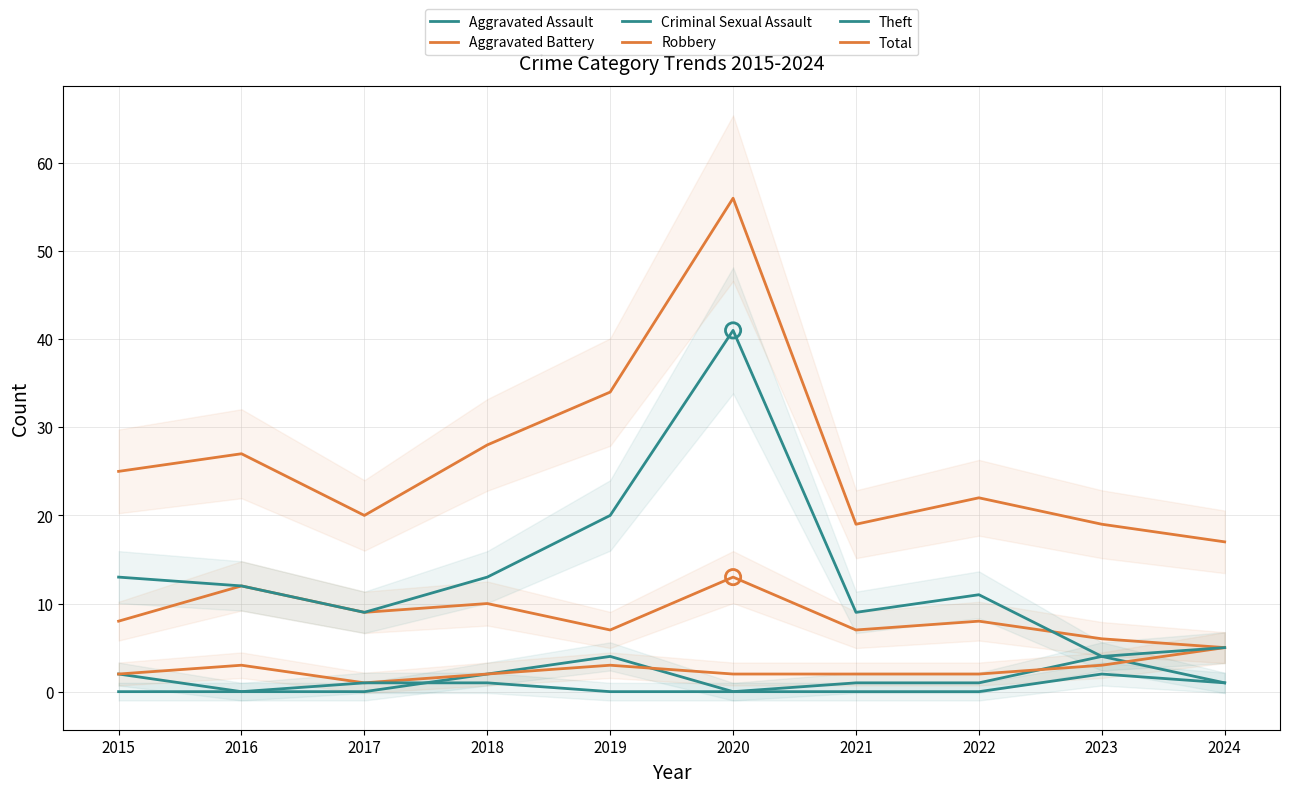

Which series reaches the maximum Y coordinate?

Total